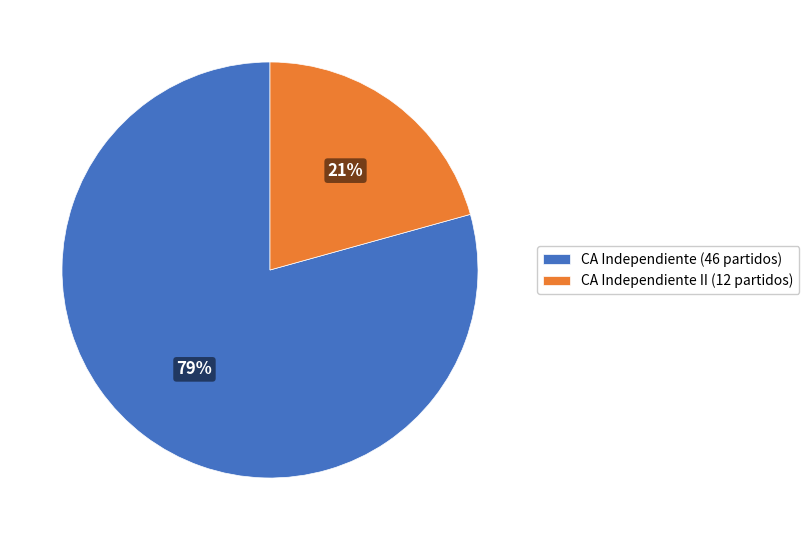

Count the number of slices in the pie.

2